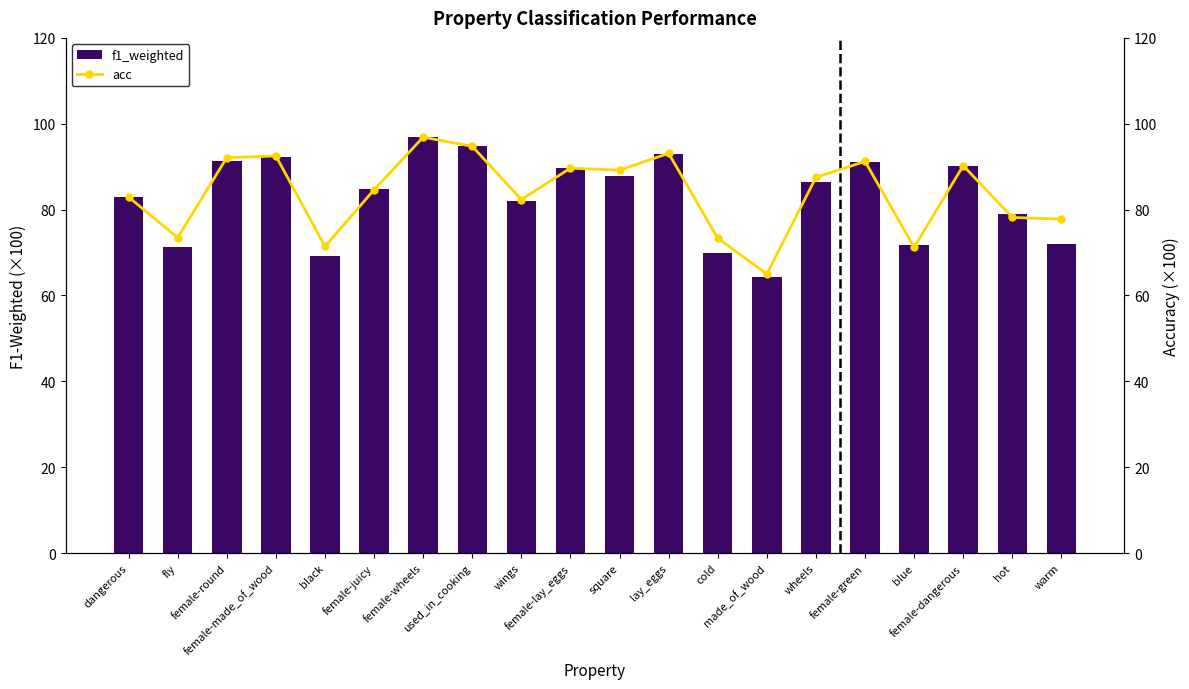

Between female-dangerous and square, which is larger?

female-dangerous